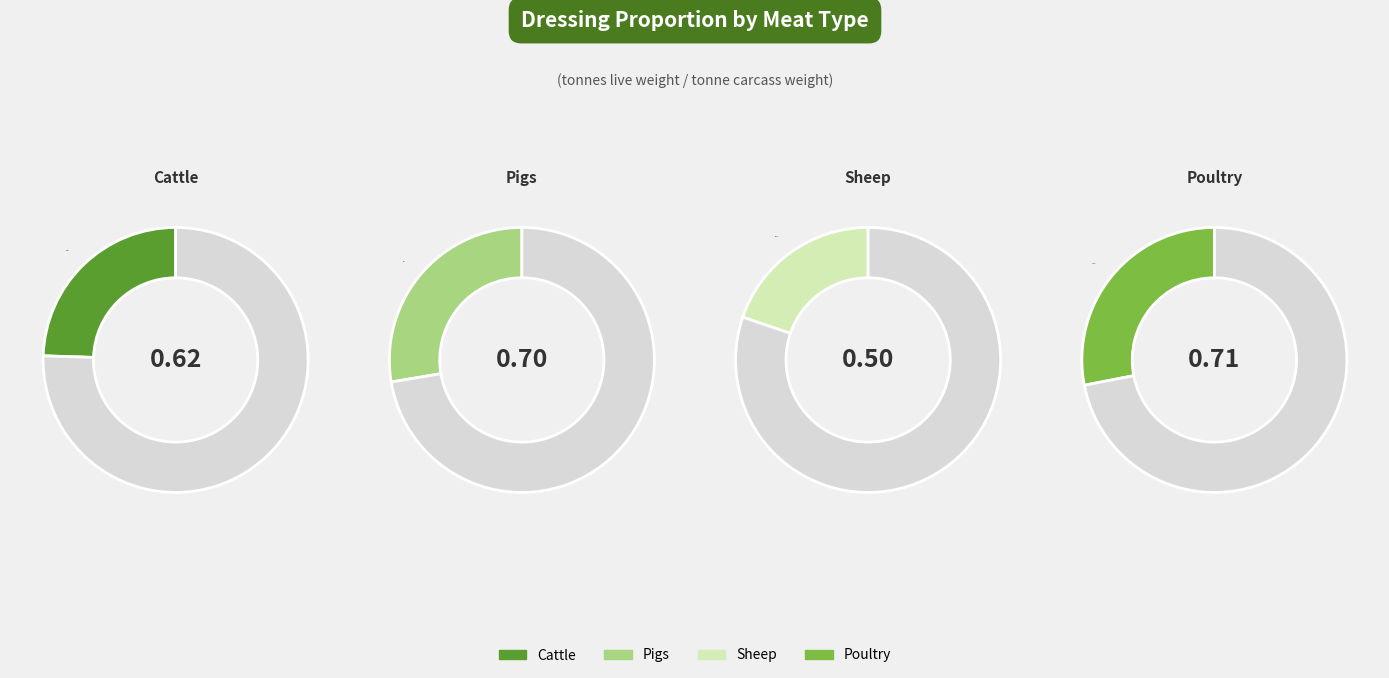

Combined, do Pigs and Sheep account for over 50%?

No